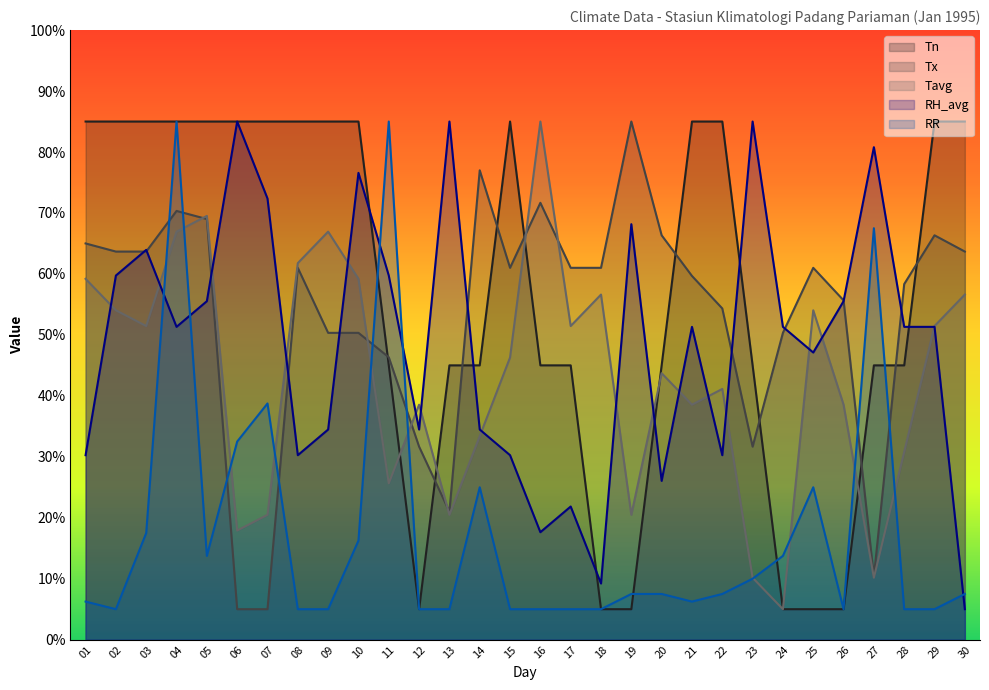

The Tavg series shows 54.0 at 25. True or false?

True